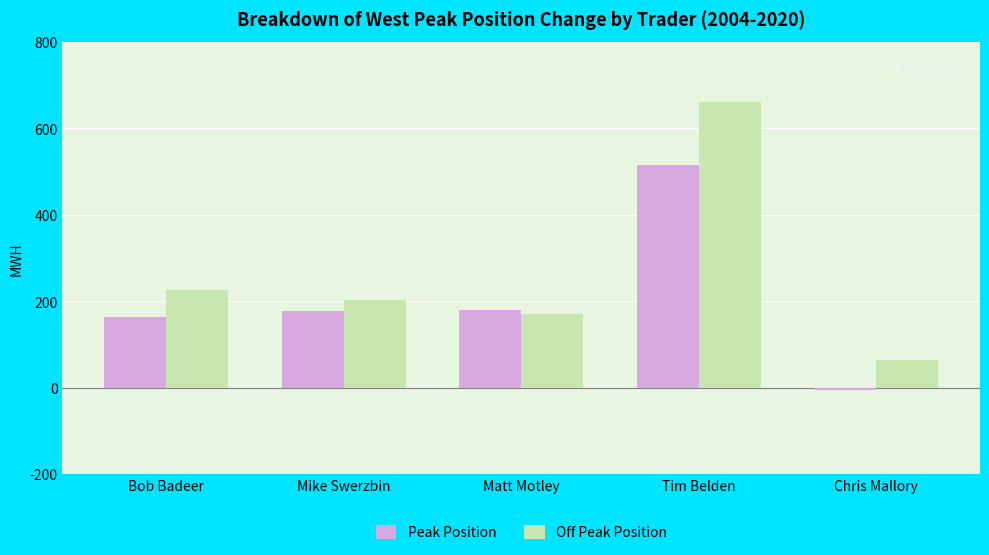

Is it true that Peak Position equals 178.7 at Matt Motley?

True